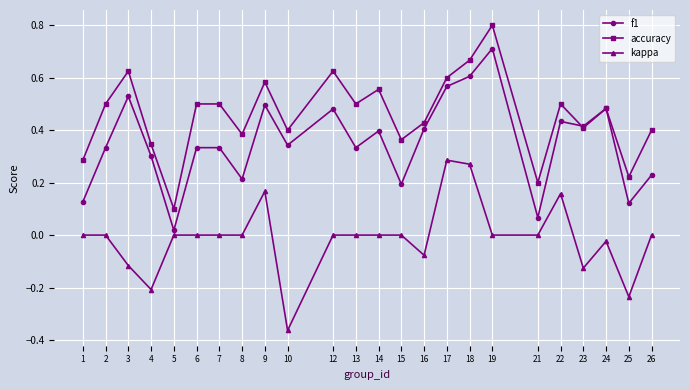

Is it true that f1 equals 1.0 at 18?

False